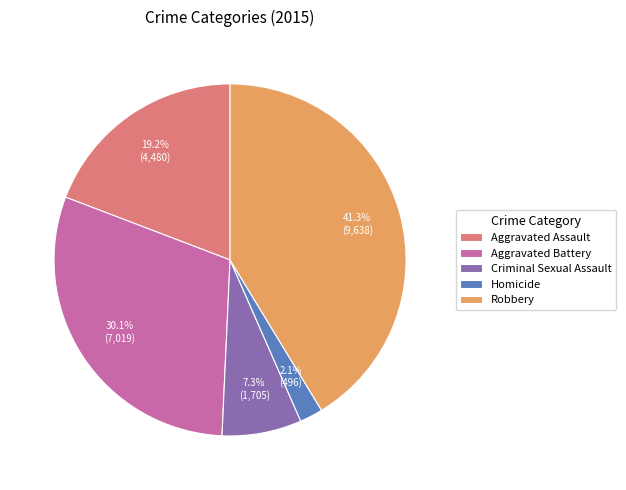

True or false: Aggravated Battery accounts for 30% of the total.

True